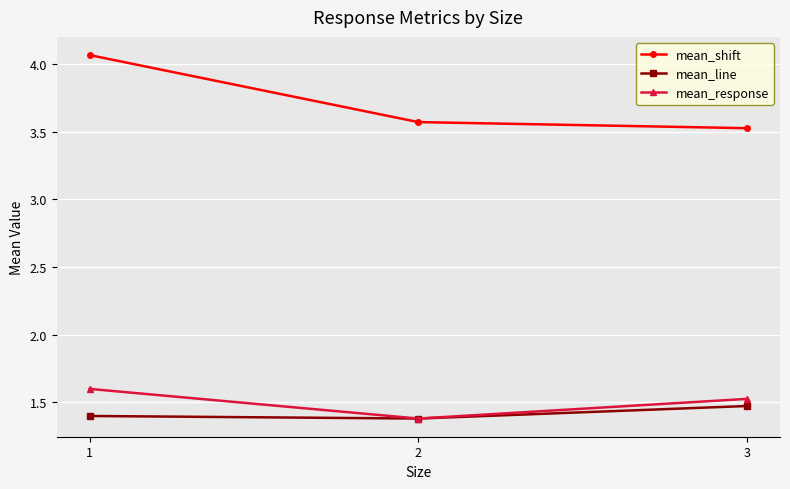

Between 2 and 3, which series saw the biggest shift?

mean_response